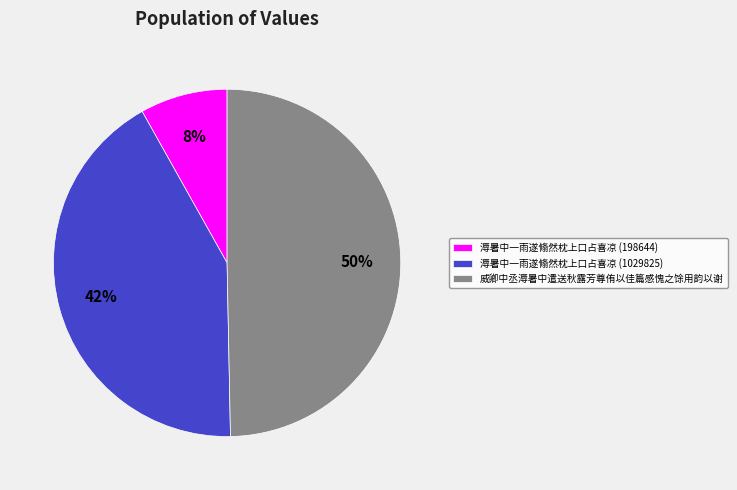

What is the largest slice in the pie chart?

威卿中丞溽暑中遣送秋露芳尊侑以佳篇感愧之馀用韵以谢